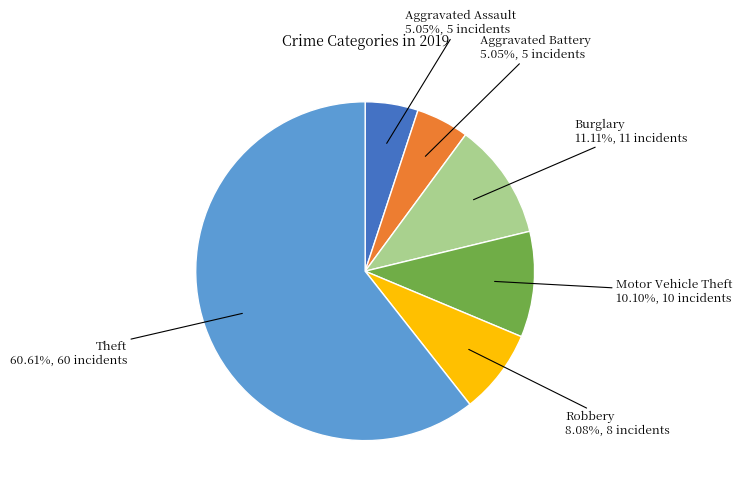

Count the number of slices in the pie.

6